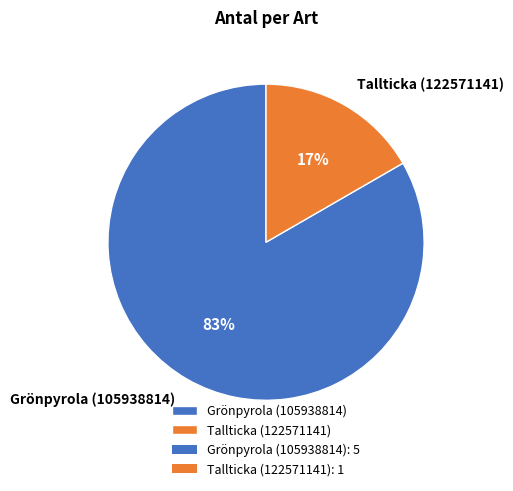

Is it true that Tallticka (122571141) is 26% of the pie?

False